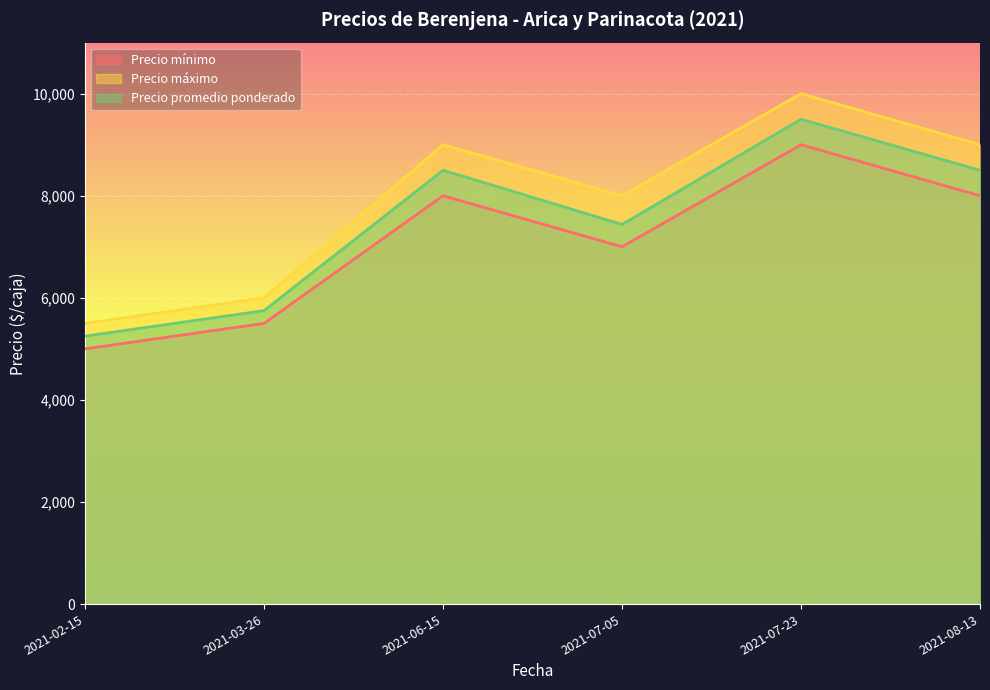

What is the total value across all series at 2021-08-13?

25500